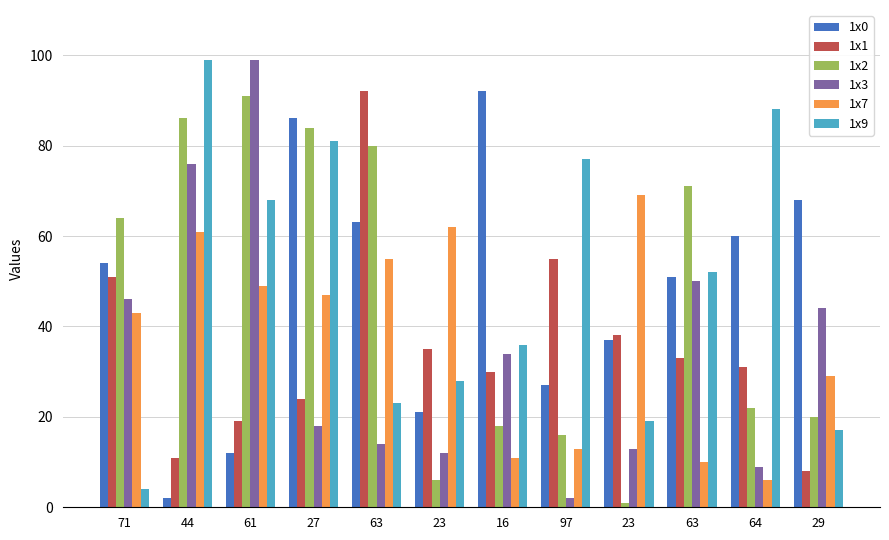

What is the sum of the 1x9 values at 27 and 61?

149